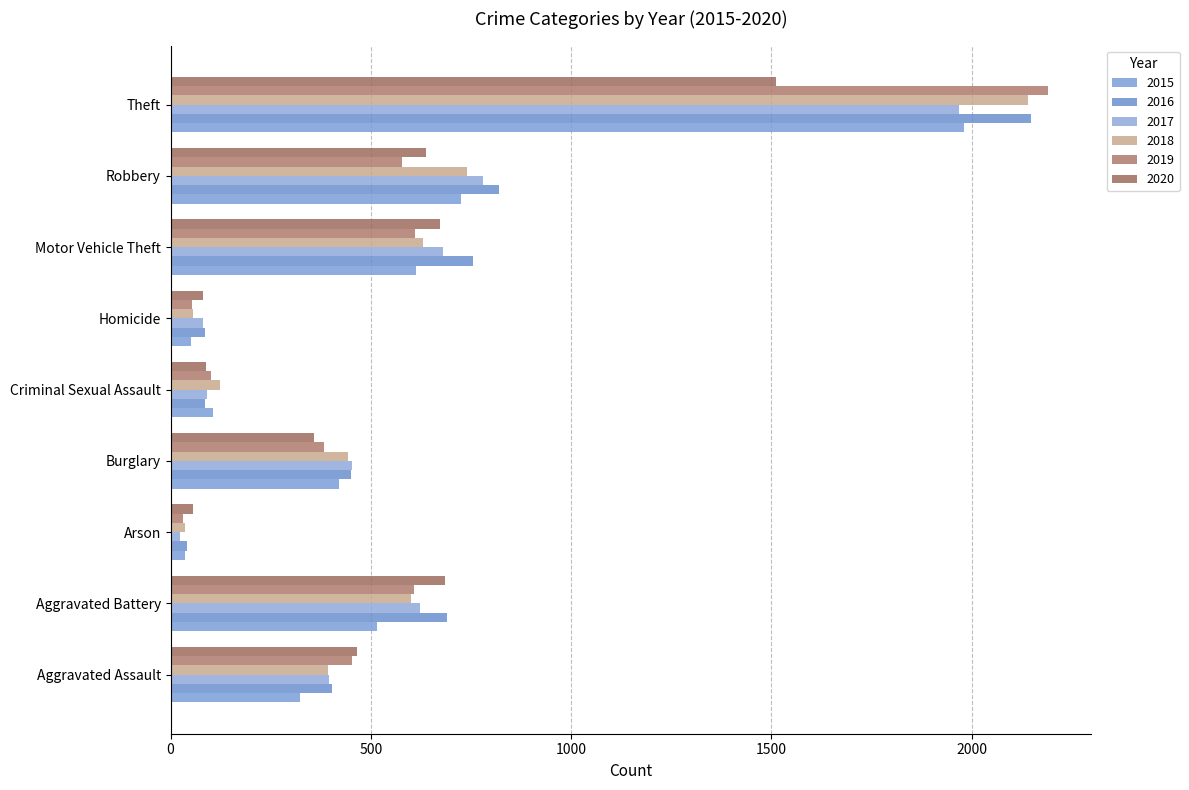

What is the total value across all series at Arson?

222